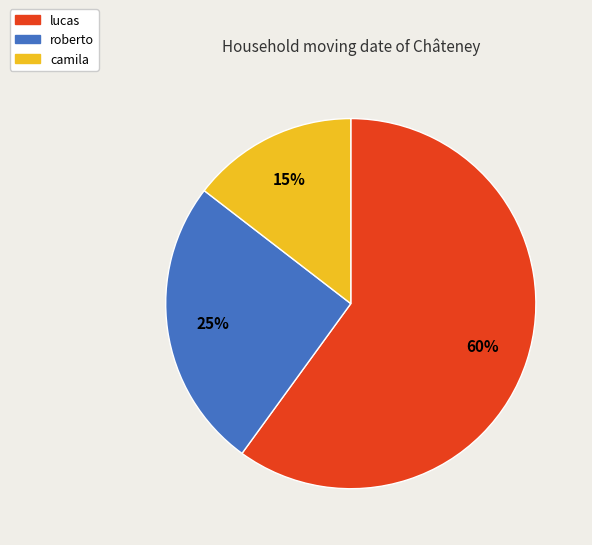

Count the number of slices in the pie.

3